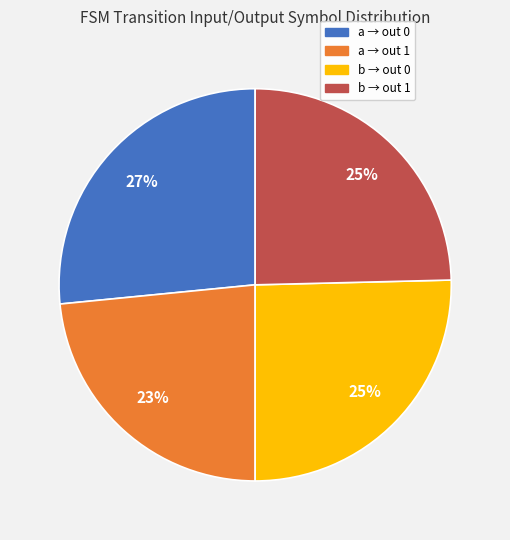

Do a → out 1 and b → out 0 together represent more than half of the pie?

No